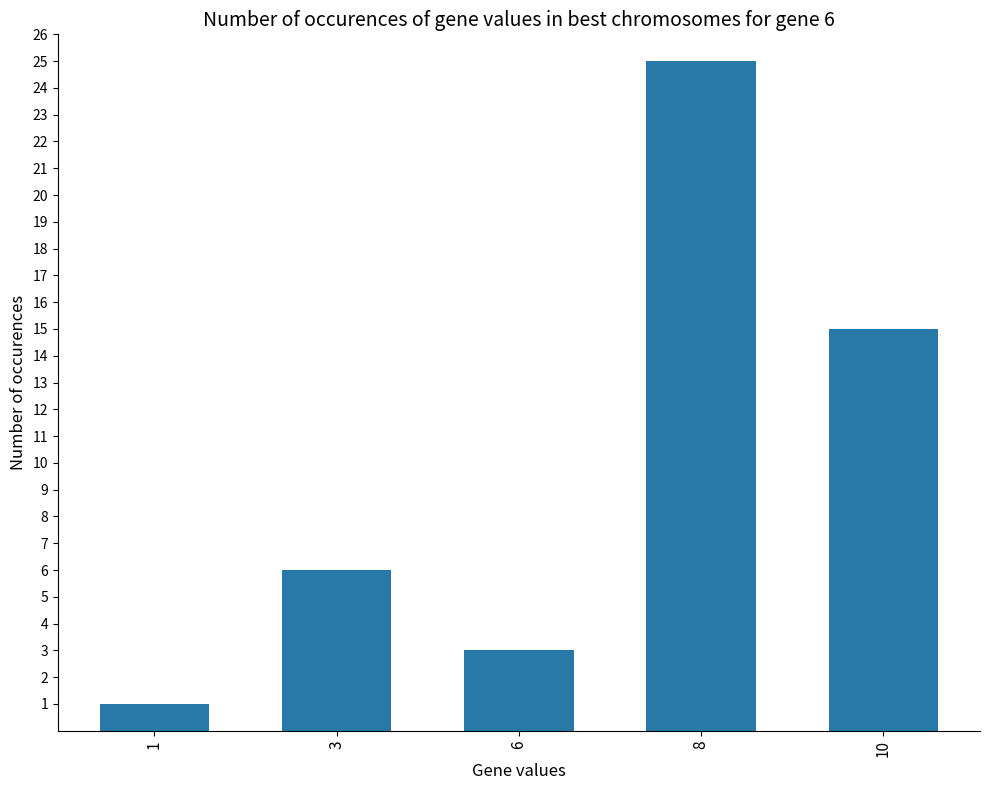

True or false: the data shows 2 at 3.

False